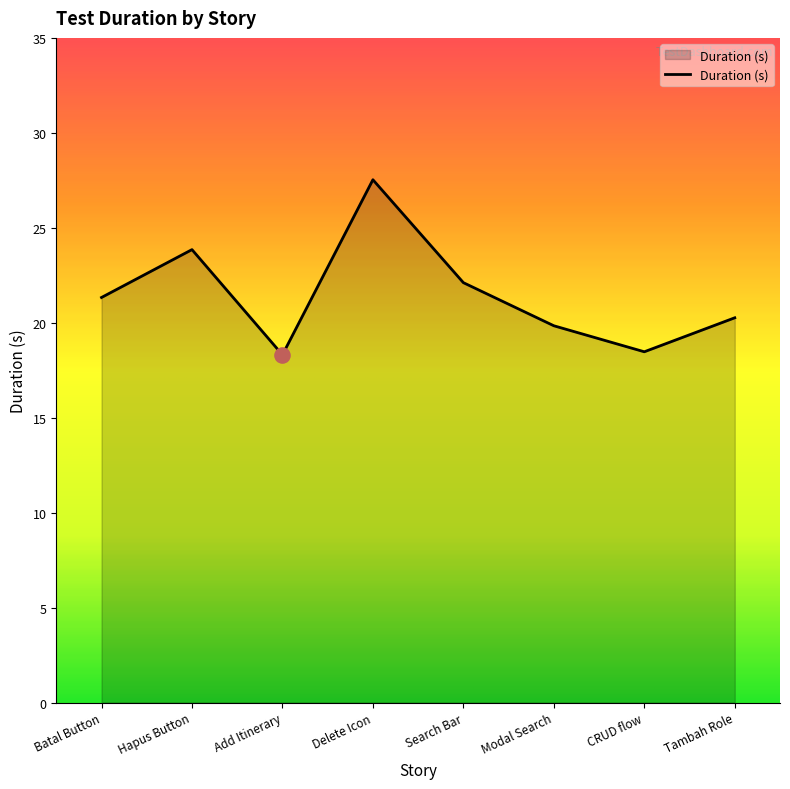

Between Search Bar and Add Itinerary, which is larger?

Search Bar